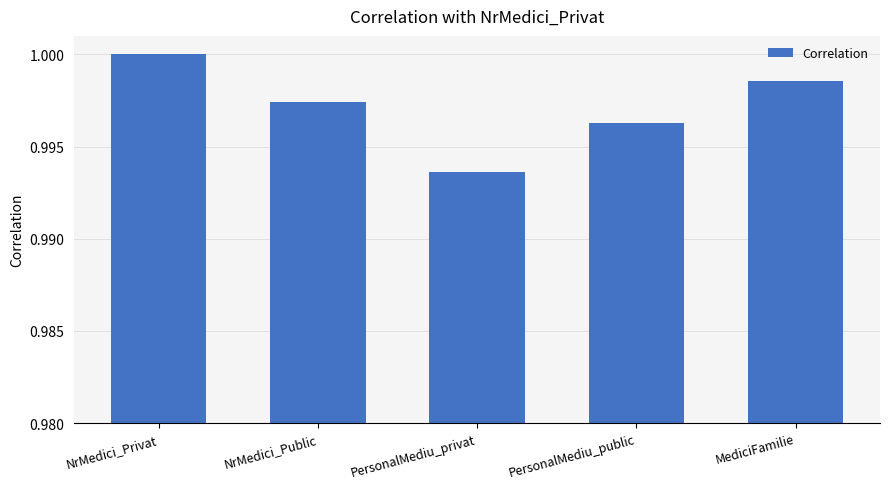

Rank the categories by value from lowest to highest.

PersonalMediu_privat, PersonalMediu_public, NrMedici_Public, MediciFamilie, NrMedici_Privat